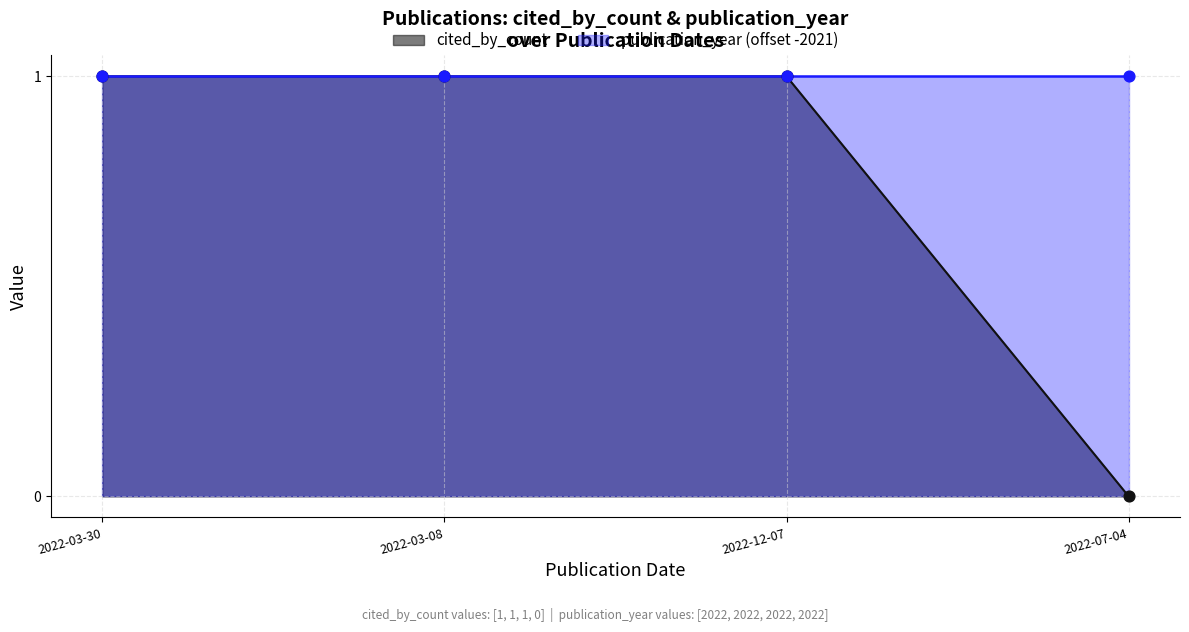

Which has a higher value, 2022-03-08 or 2022-03-30?

2022-03-08